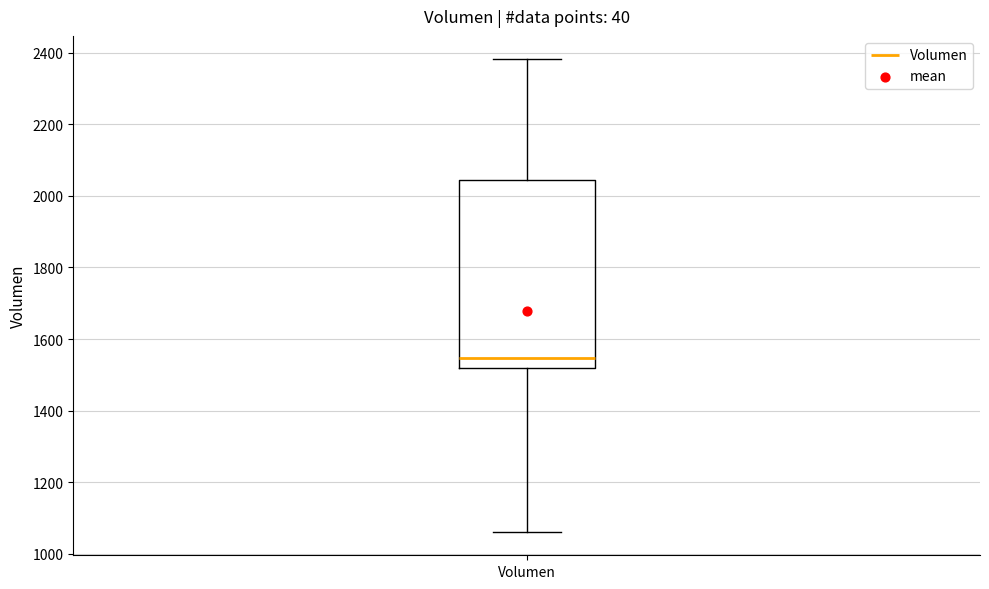

Transcribe this box plot: give where the median line is, the range the box spans, and where the two whiskers end, as read against the y-axis. The values are not printed on the chart, so give them approximately, as read against the axis.

median 1540, box 1520 to 2040, whiskers 1060 to 2380